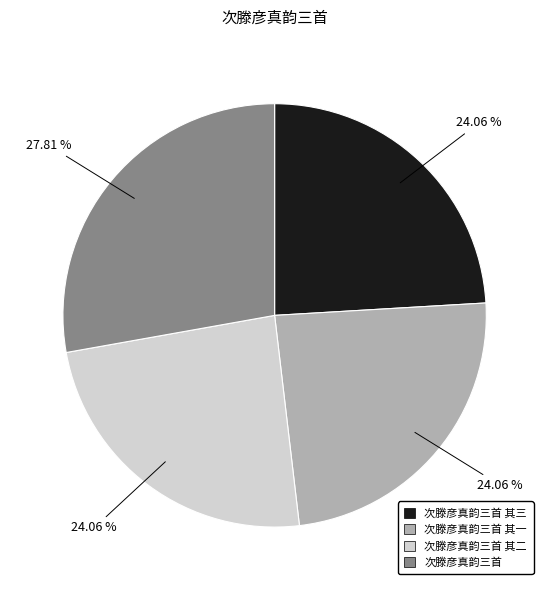

Is there any slice that represents more than half of the pie?

No